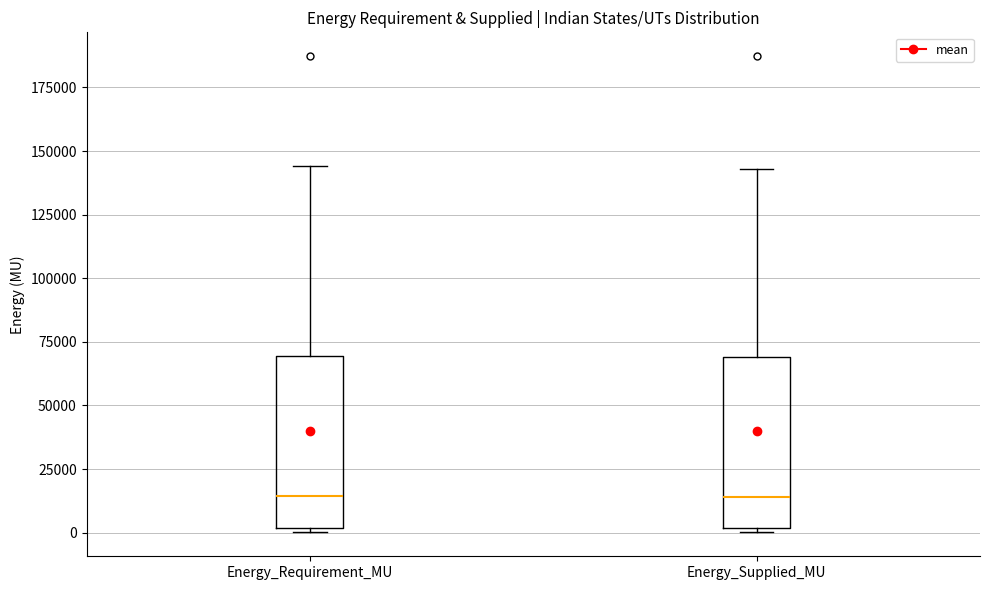

Reading left to right, read every box against the y-axis: the position of its median line, the range the box covers, and the ends of its whiskers. The values are not printed on the chart, so give them approximately, as read against the axis.

Energy_Requirement_MU: median 15000, box 0 to 70000, whiskers 0 (just below the box's lower edge) to 145000
Energy_Supplied_MU: median 15000, box 0 to 70000, whiskers 0 (just below the box's lower edge) to 145000